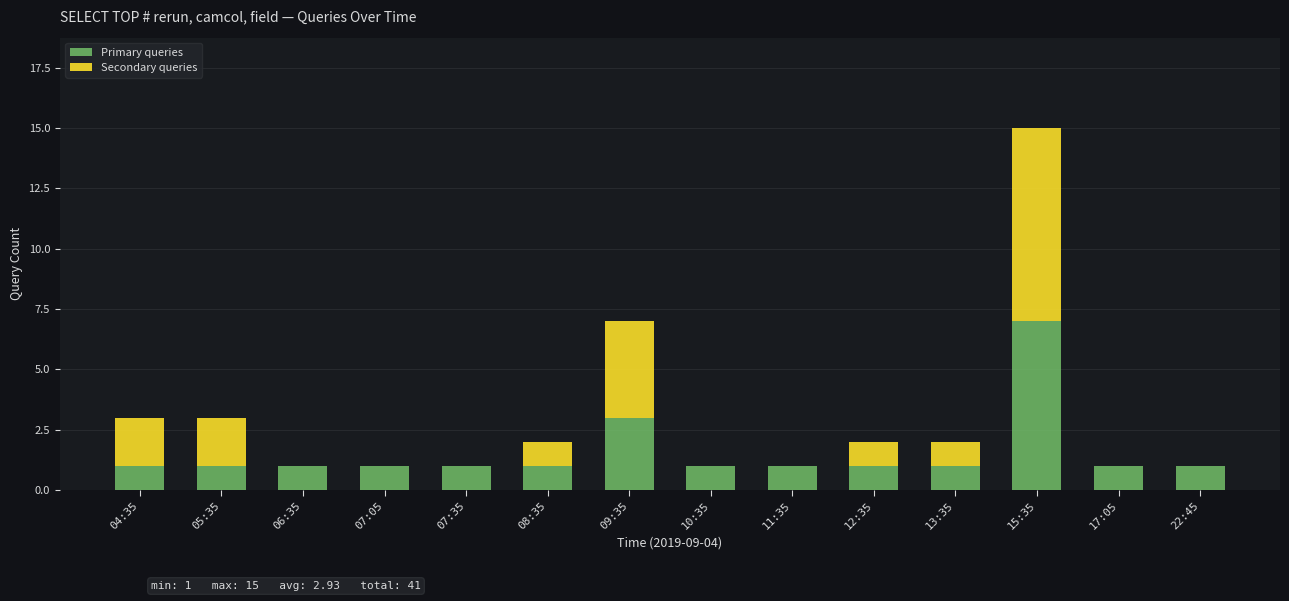

The value of Primary queries at 13:35 is 1. True or false?

True